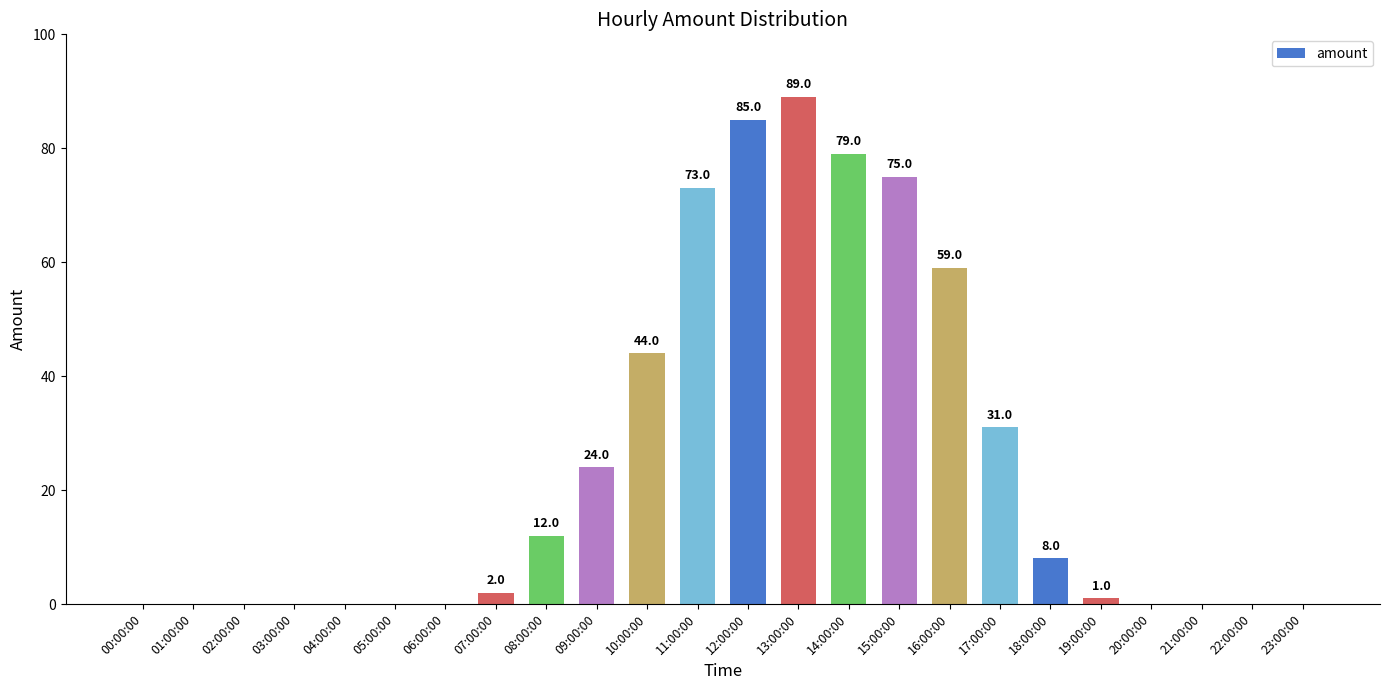

What is the approximate value at 18:00:00, to the nearest 5?

10